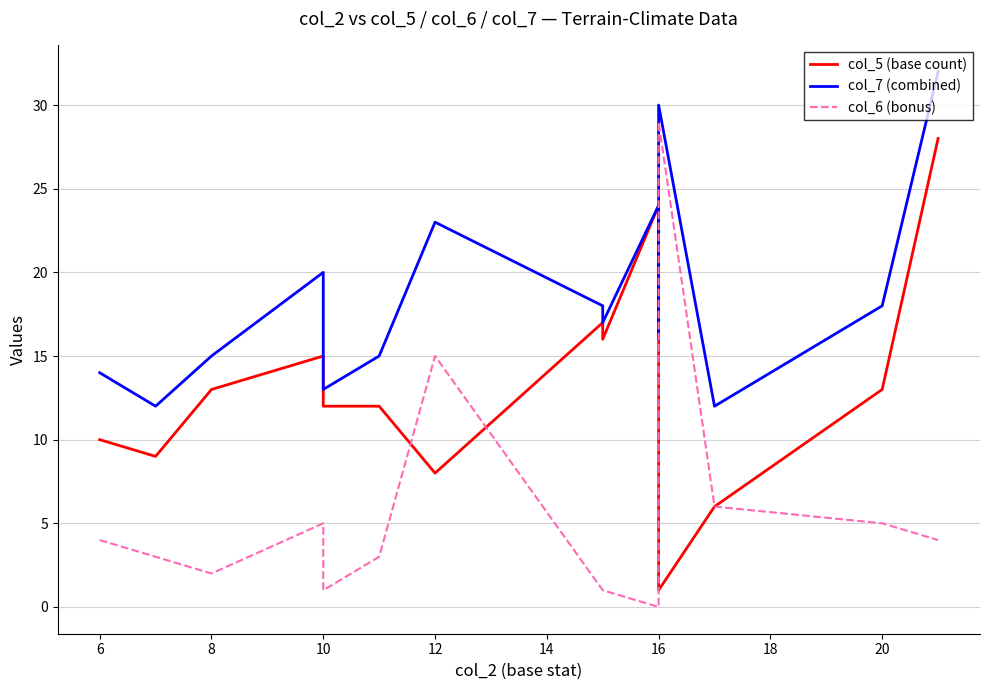

What is the highest value of the col_7 (combined) series?

32